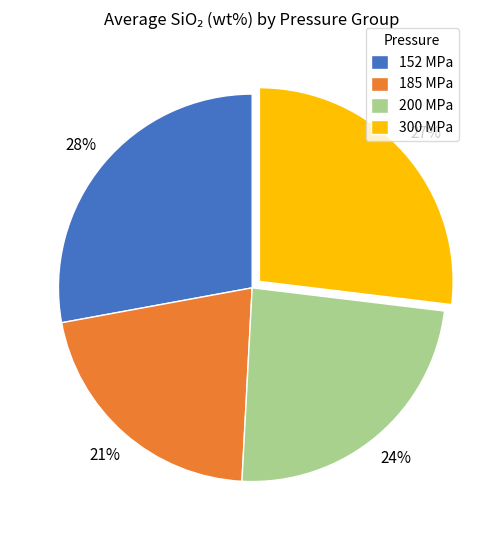

Do 200 MPa and 300 MPa together represent more than half of the pie?

Yes